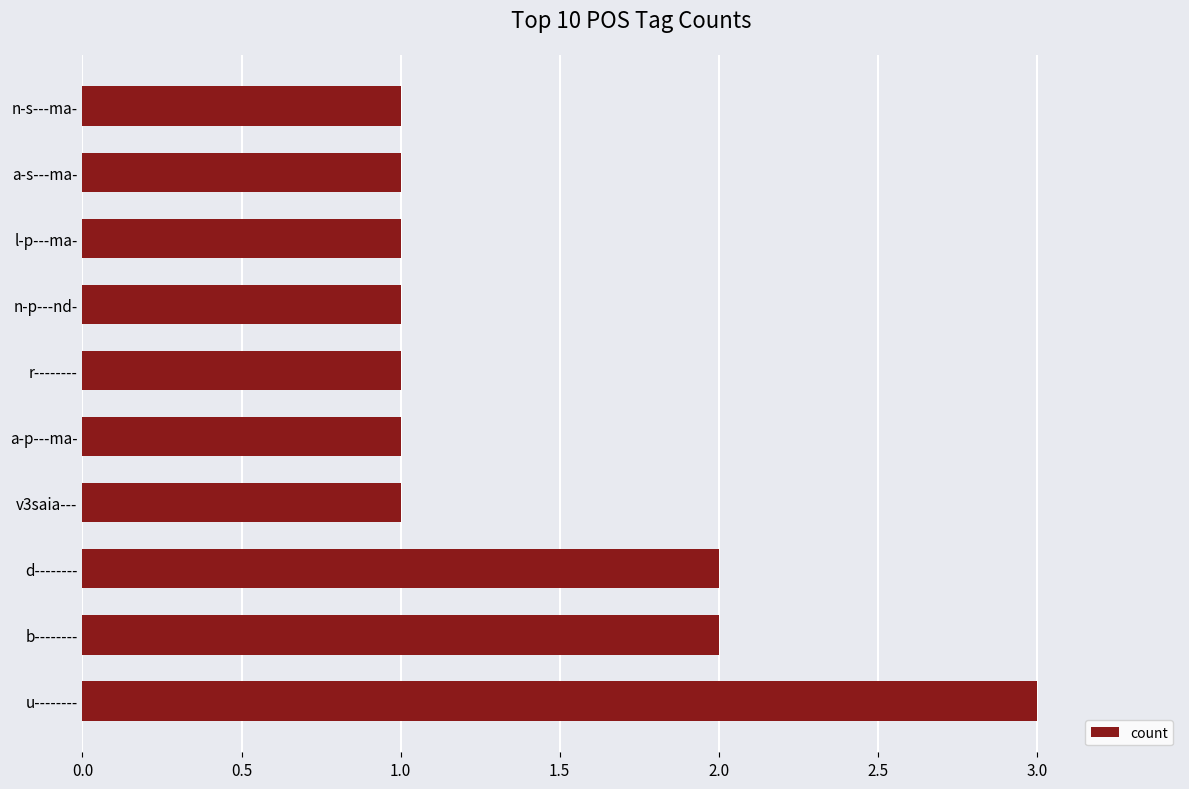

Reading bottom to top, list all the values displayed in this chart.

3	2	2	1	1	1	1	1	1	1